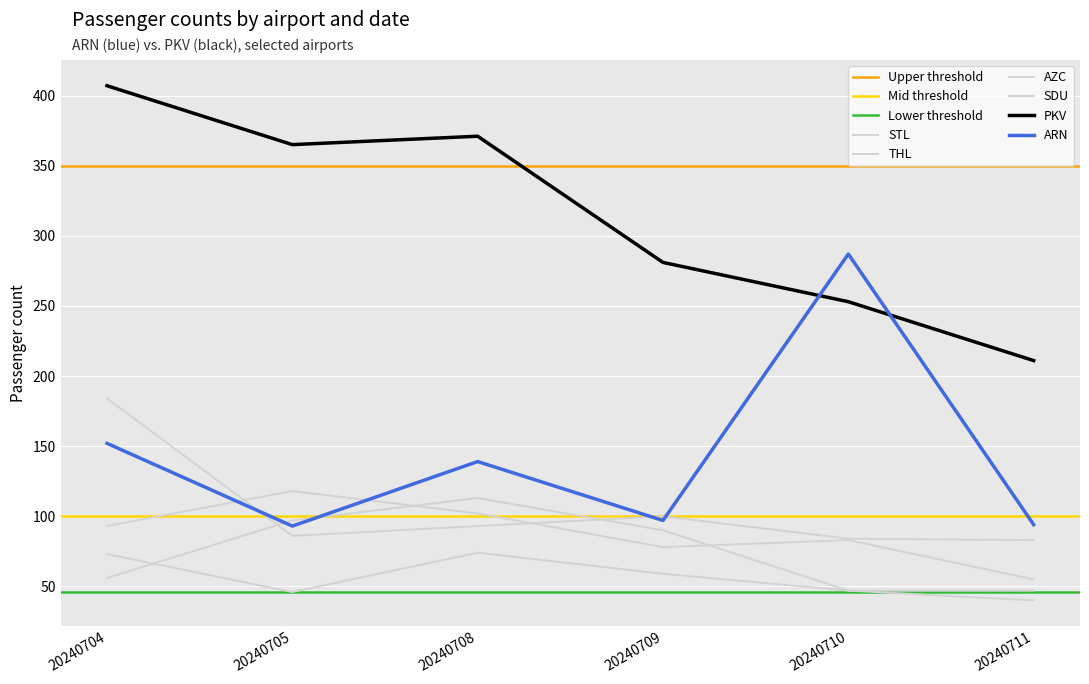

Reading left to right, transcribe all the data shown in this chart.

ARN: 20240704=152	20240705=93	20240708=139	20240709=97	20240710=287	20240711=94
PKV: 20240704=407	20240705=365	20240708=371	20240709=281	20240710=253	20240711=211
STL: 20240704=184	20240705=86	20240708=93	20240709=100	20240710=84	20240711=83
THL: 20240704=56	20240705=97	20240708=113	20240709=90	20240710=47	20240711=47
AZC: 20240704=93	20240705=118	20240708=102	20240709=78	20240710=83	20240711=55
SDU: 20240704=73	20240705=46	20240708=74	20240709=59	20240710=47	20240711=40